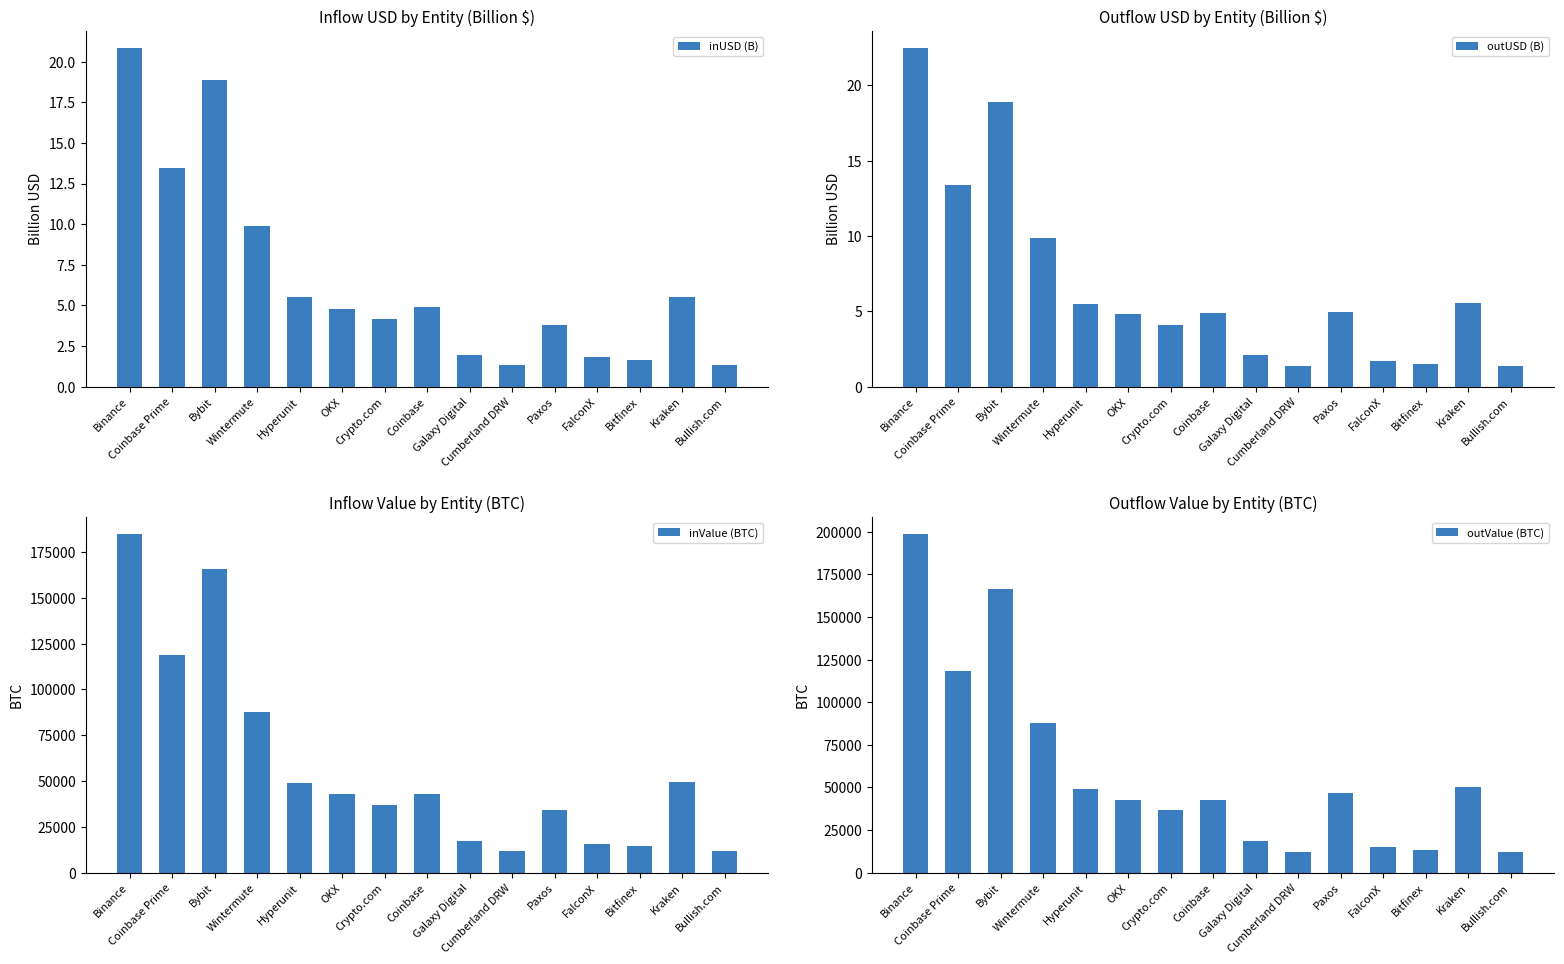

Which series changed the most between Binance and OKX?

outValue (BTC)